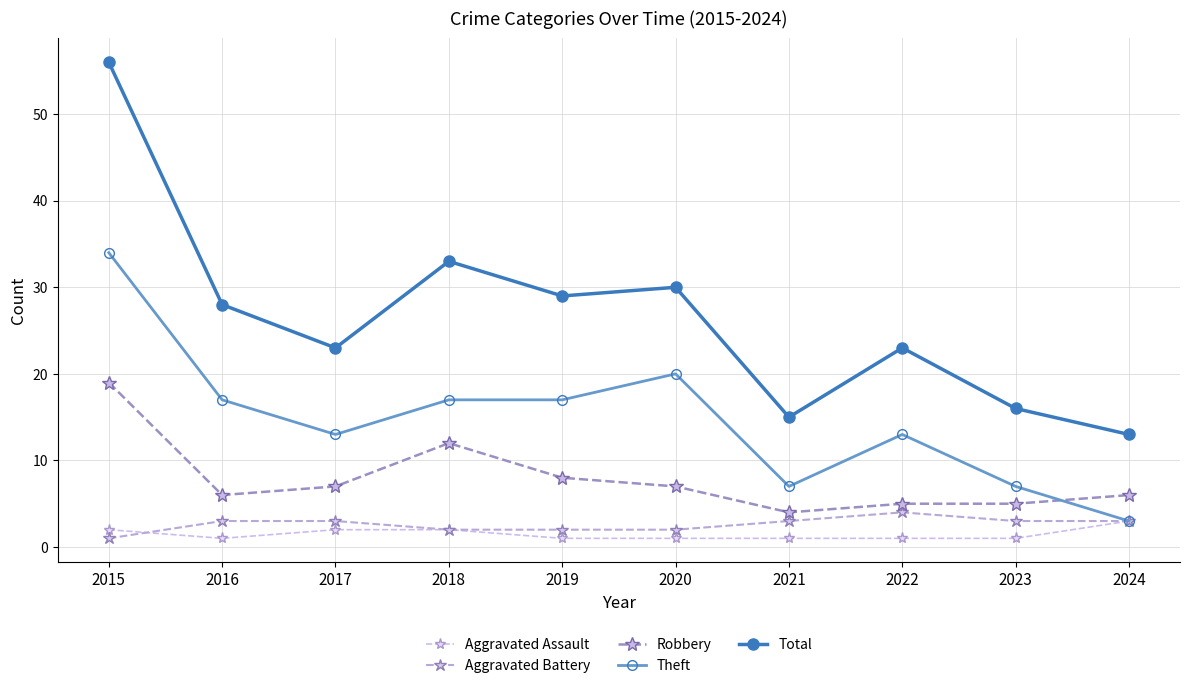

Which series has the widest spread of values?

Total